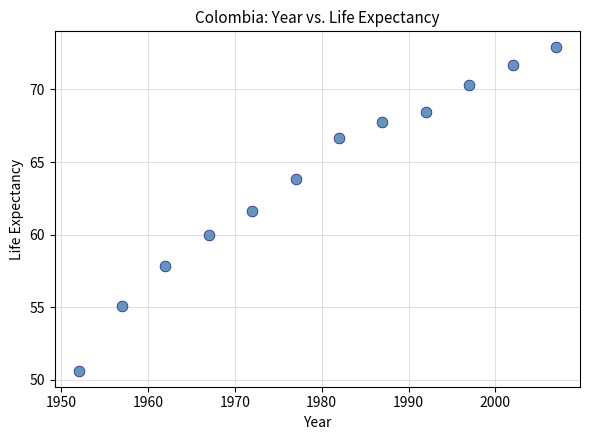

What is the range of X values (max minus min)?

55.0